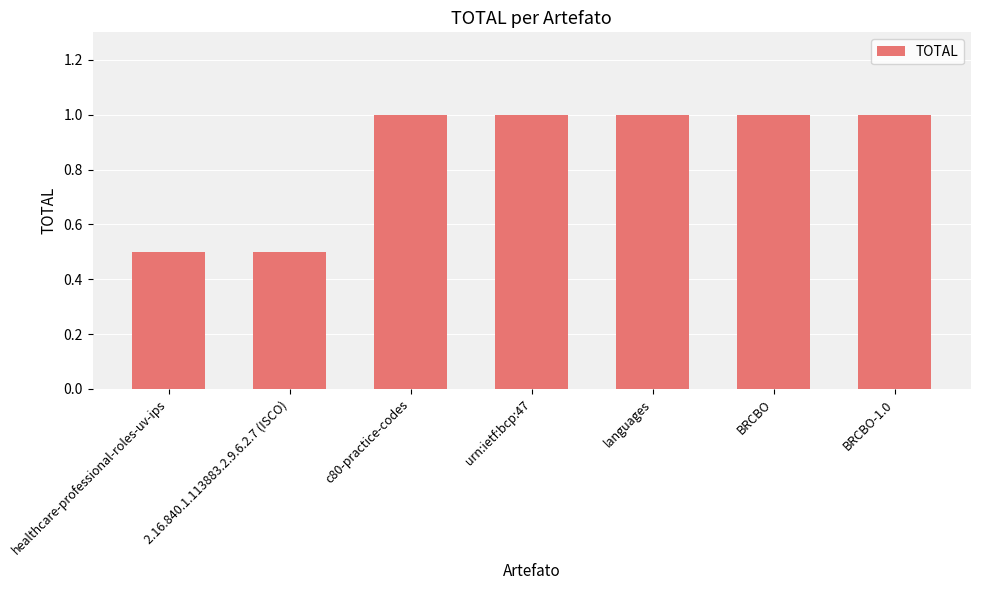

The chart shows a value of 1.0 at BRCBO. True or false?

True